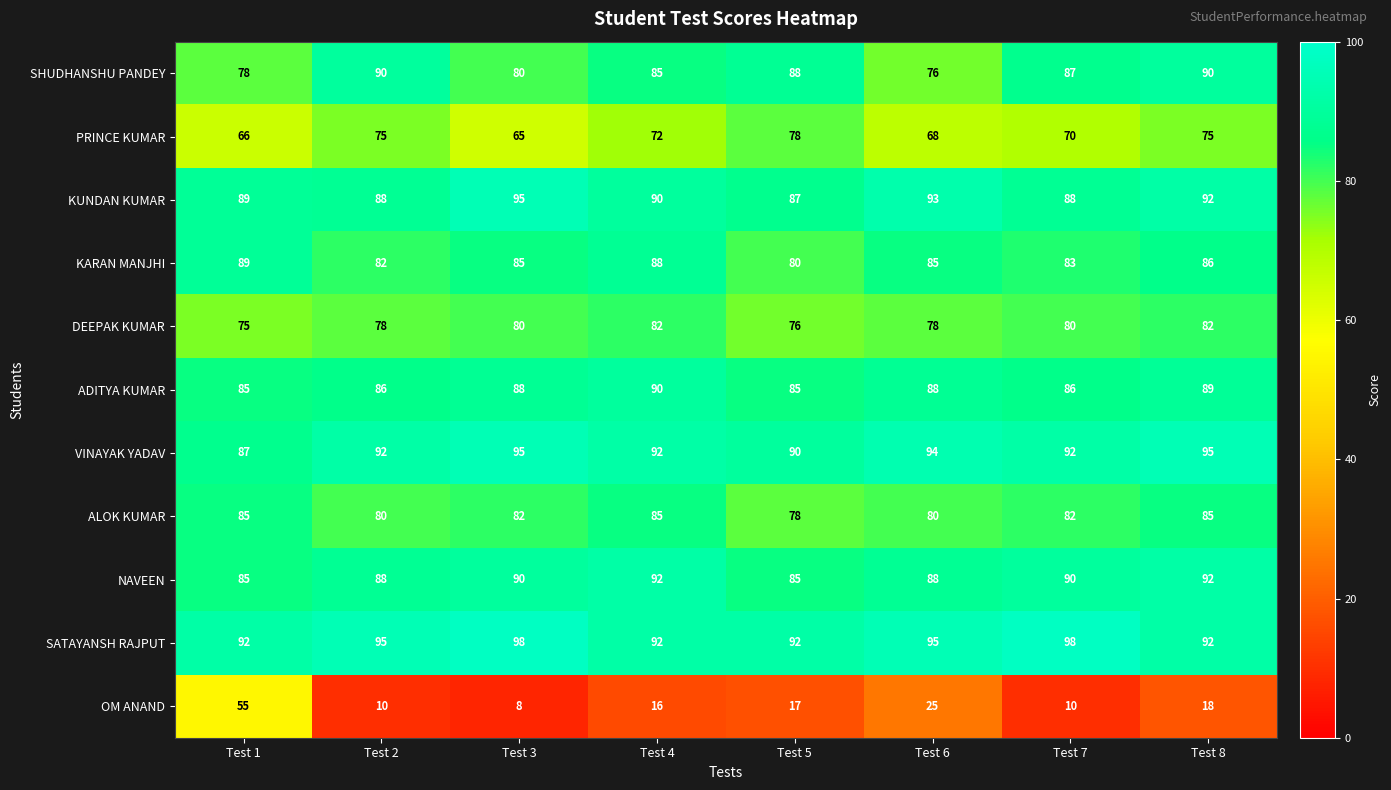

How many categories are shown in the chart?

8